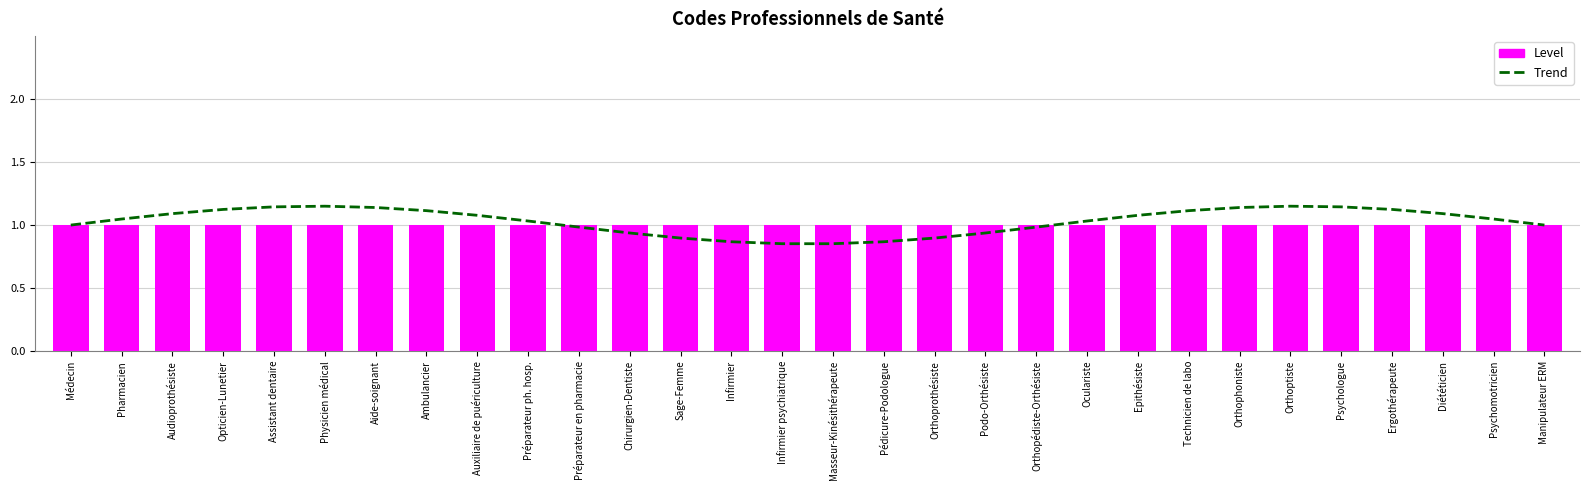

Is it true that Trend equals 0.2 at Chirurgien-Dentiste?

False